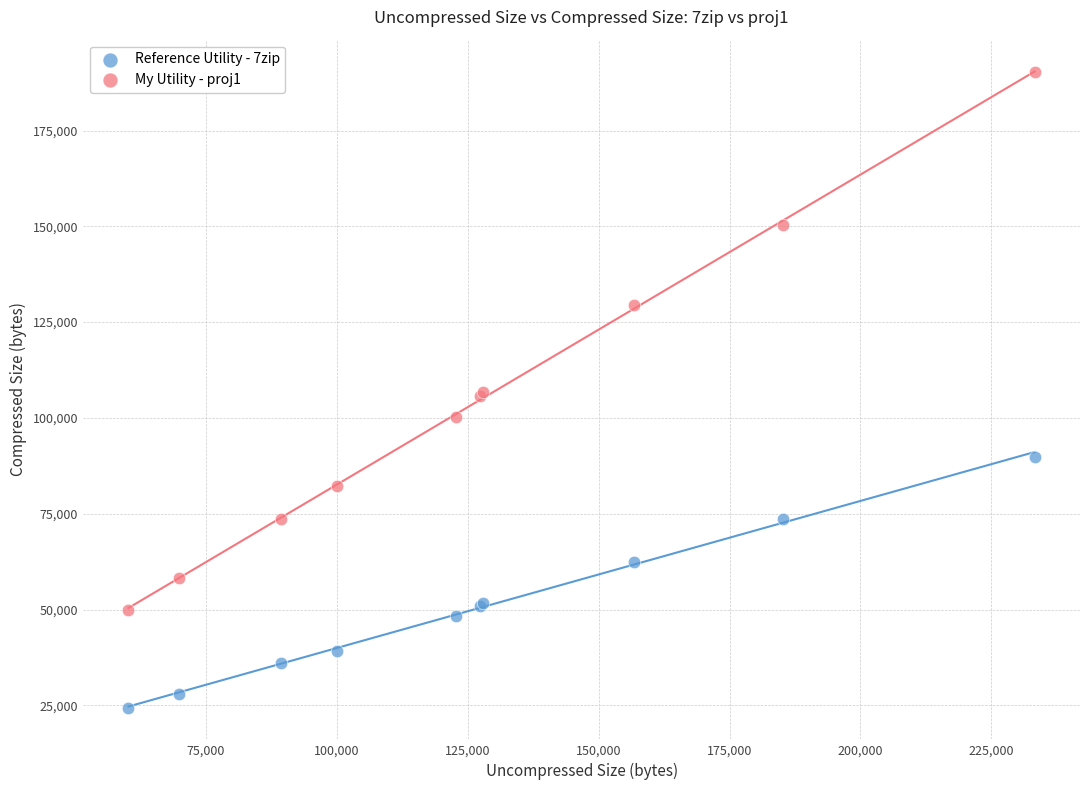

In the My Utility - proj1 series, what Y value is closest to 120084?

129352